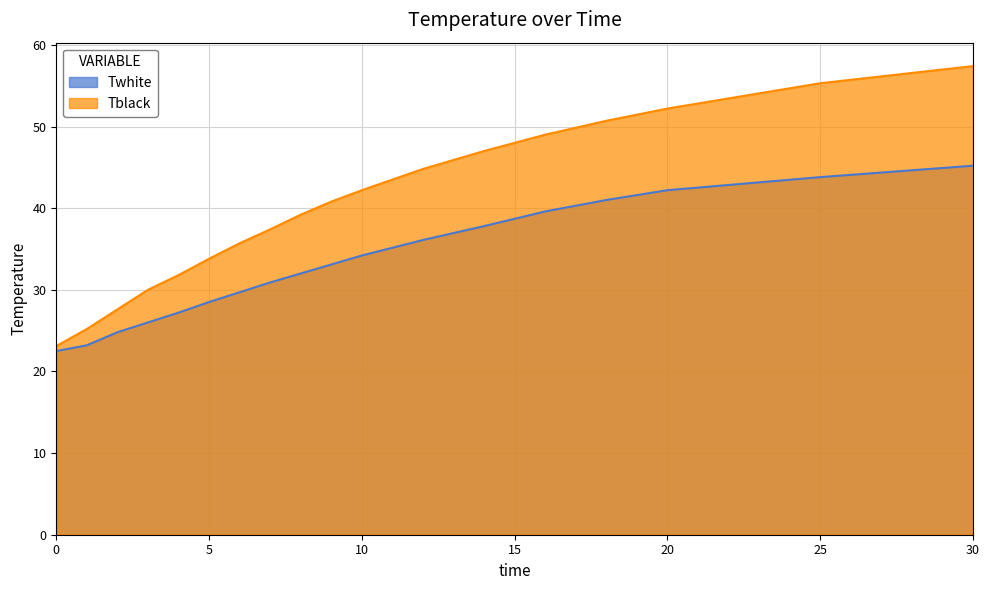

Reading right to left, extract all data points from this chart.

Twhite: 45.2	43.8	42.2	41.0	39.6	37.8	36.1	34.2	33.1	32.0	30.9	29.7	28.5	27.2	26.0	24.8	23.2	22.5
Tblack: 57.4	55.3	52.2	50.7	49.0	47.0	44.8	42.2	40.8	39.2	37.4	35.7	33.8	31.8	30.0	27.6	25.2	23.1